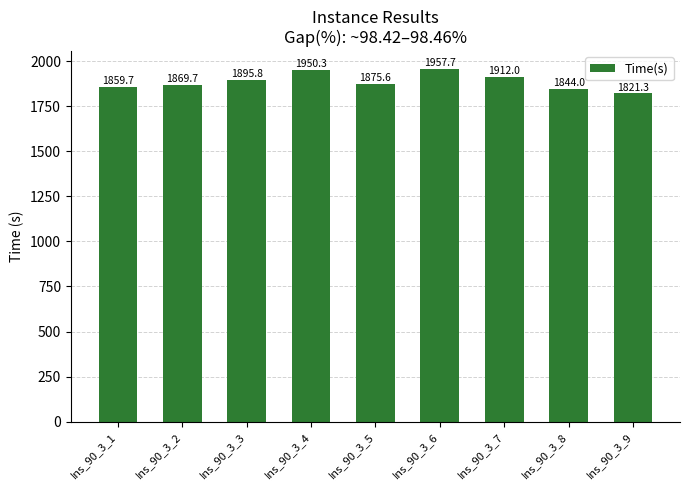

At which label is the value closest to 1889?

Ins_90_3_3